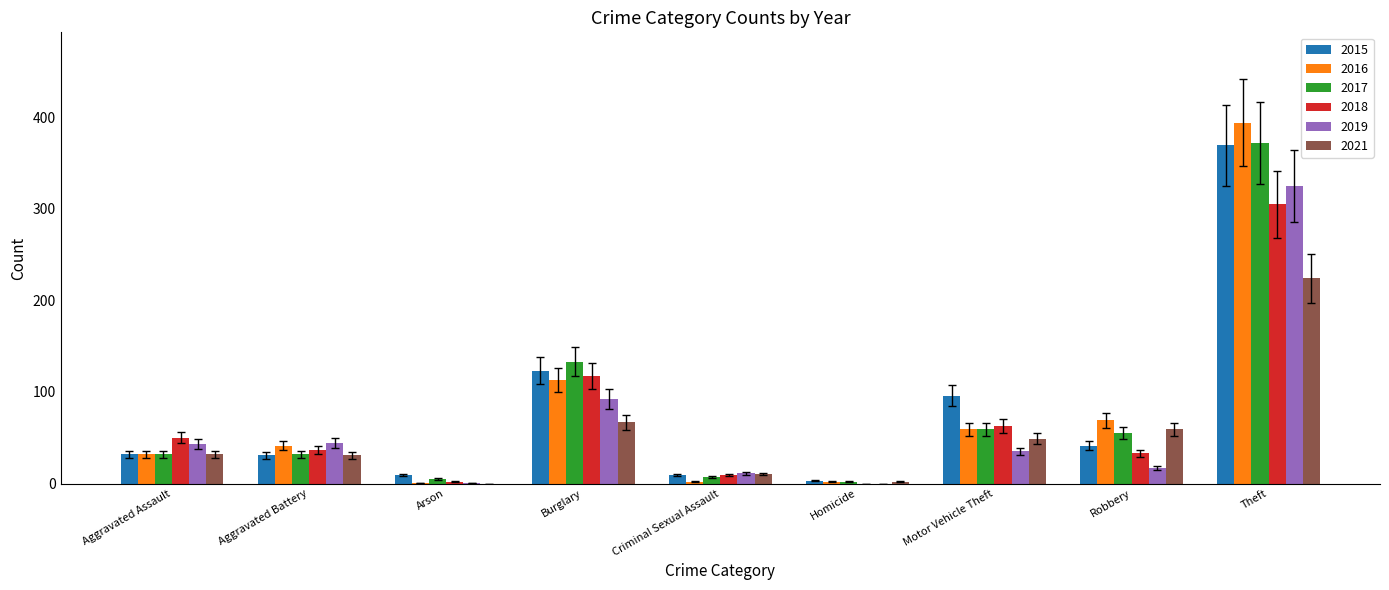

What is the difference between the 2021 values at Arson and Criminal Sexual Assault?

10